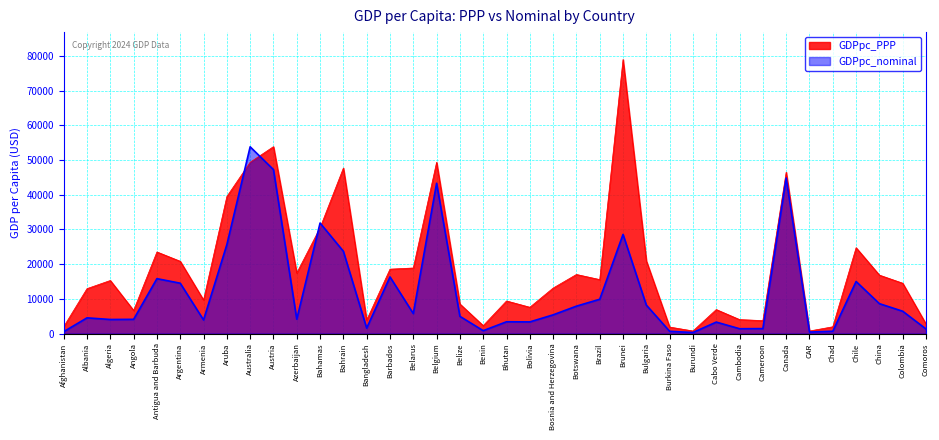

Which has a higher value, Aruba or Barbados?

Aruba